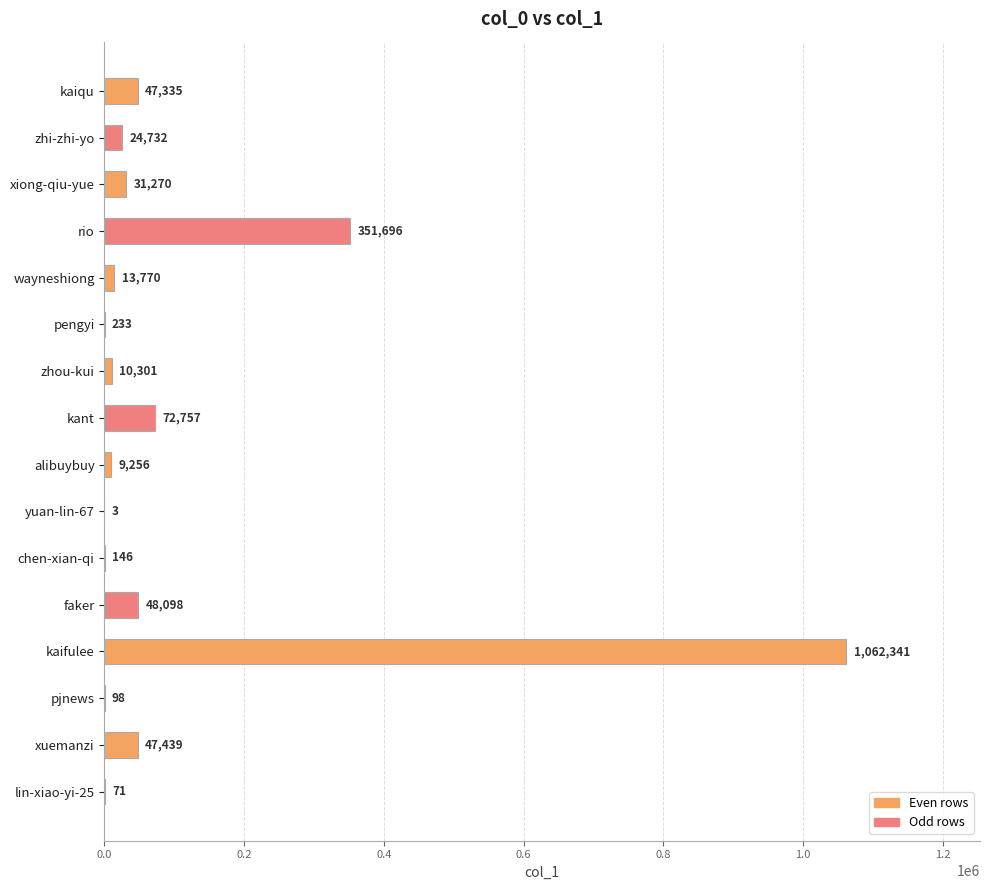

Are the bars horizontal?

Yes